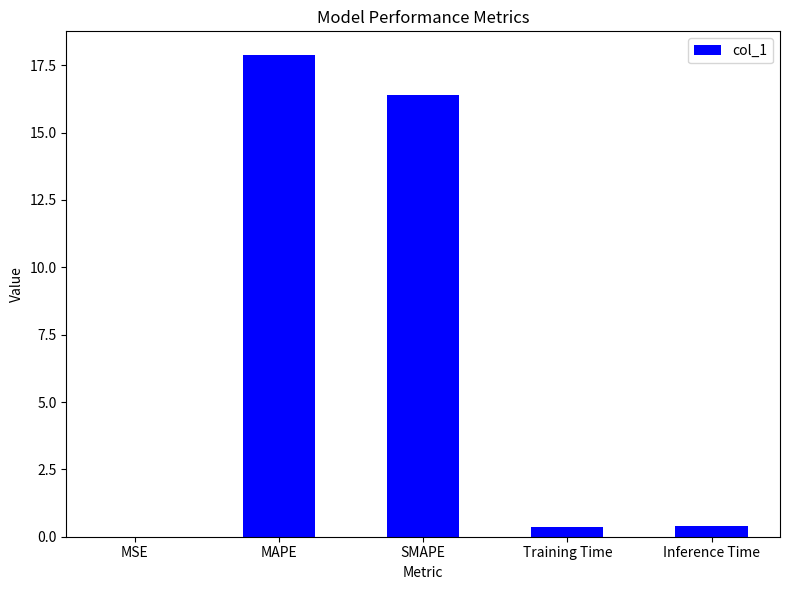

What is the approximate value at SMAPE?

16.4